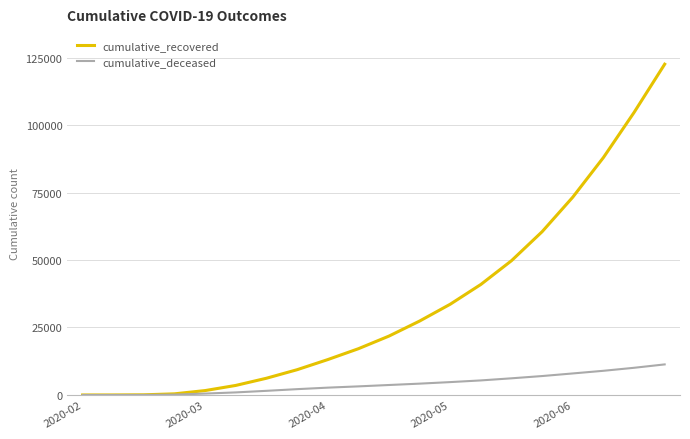

What is the sum of all cumulative_deceased values?

80815